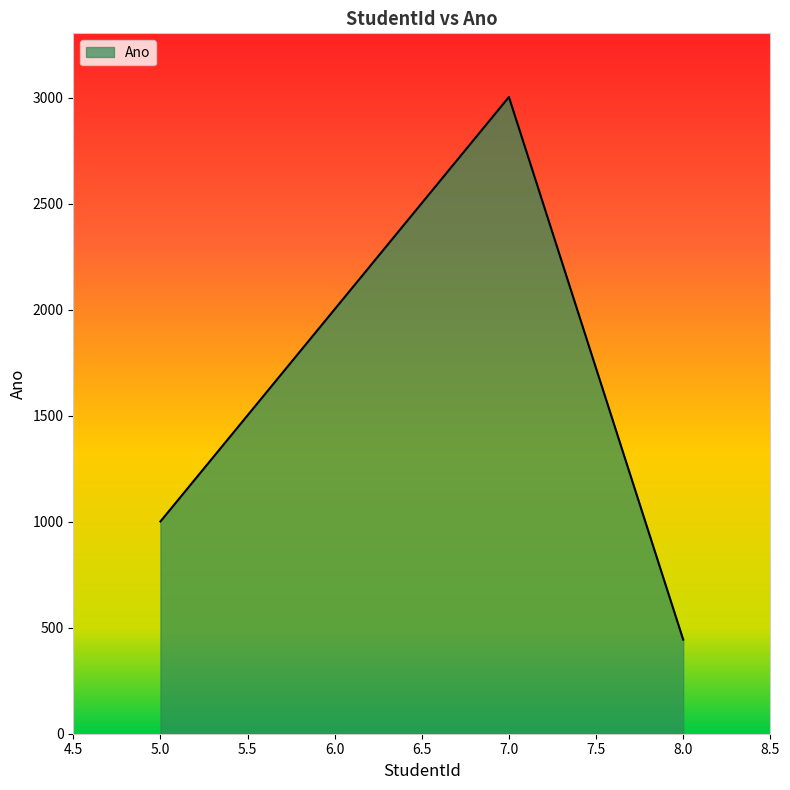

Where is the first local maximum?

7.0